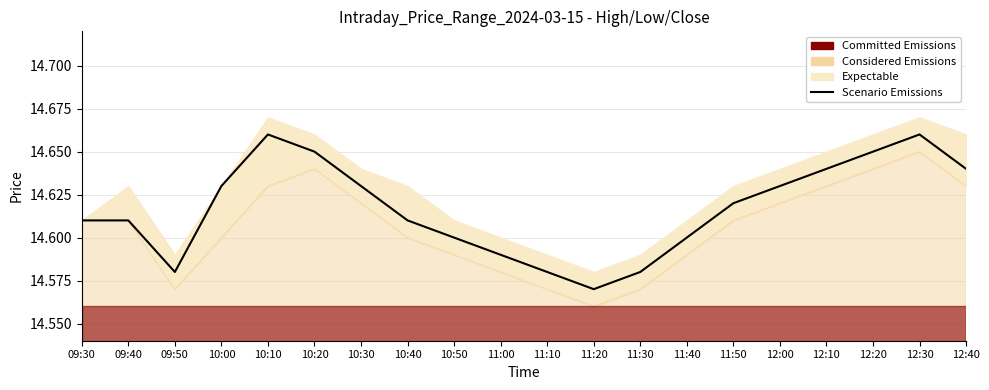

What is the average value?

14.6